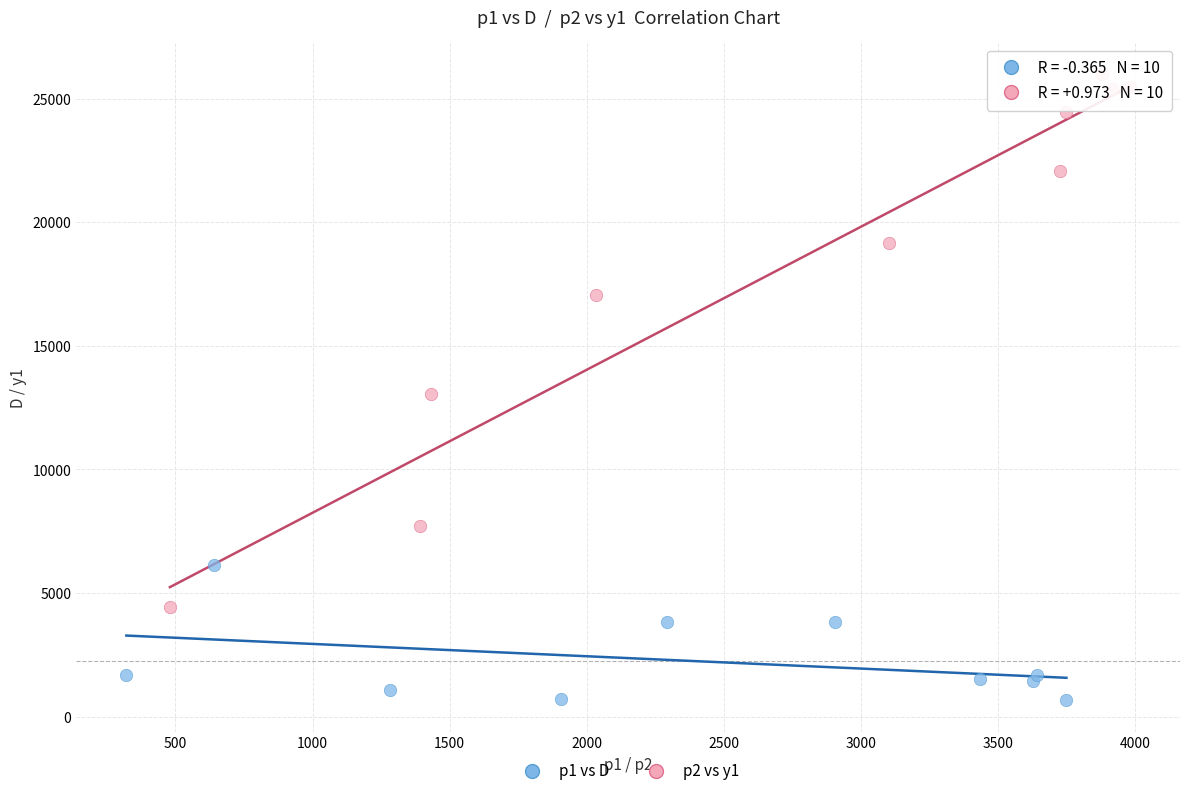

Which series reaches the maximum Y coordinate?

p2 vs y1